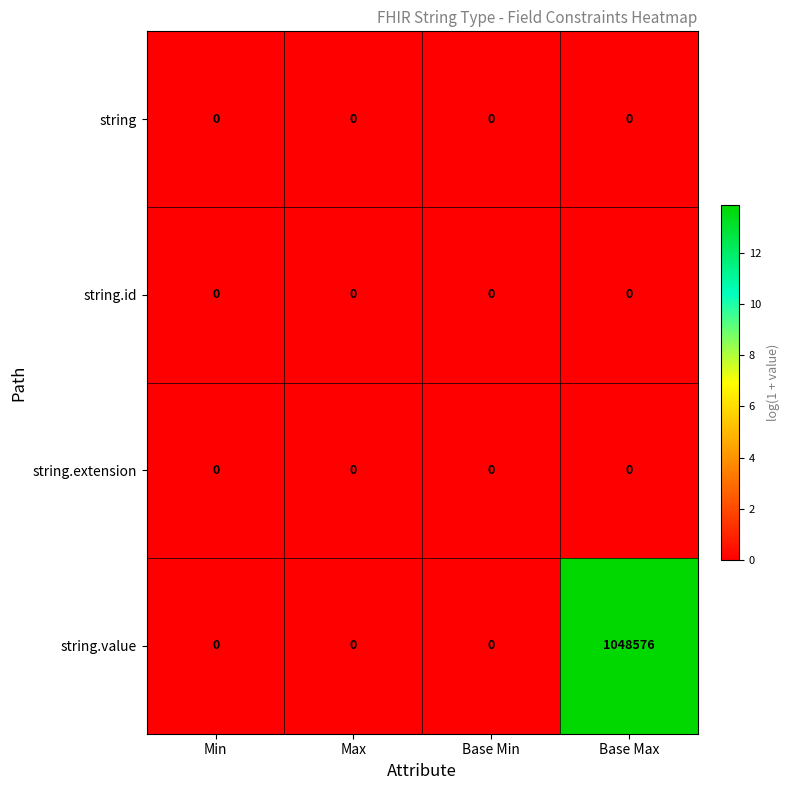

Reading right to left, what are all the values shown in this chart?

string: Base Max=0	Base Min=0	Max=0	Min=0
string.id: Base Max=0	Base Min=0	Max=0	Min=0
string.extension: Base Max=0	Base Min=0	Max=0	Min=0
string.value: Base Max=1048576	Base Min=0	Max=0	Min=0